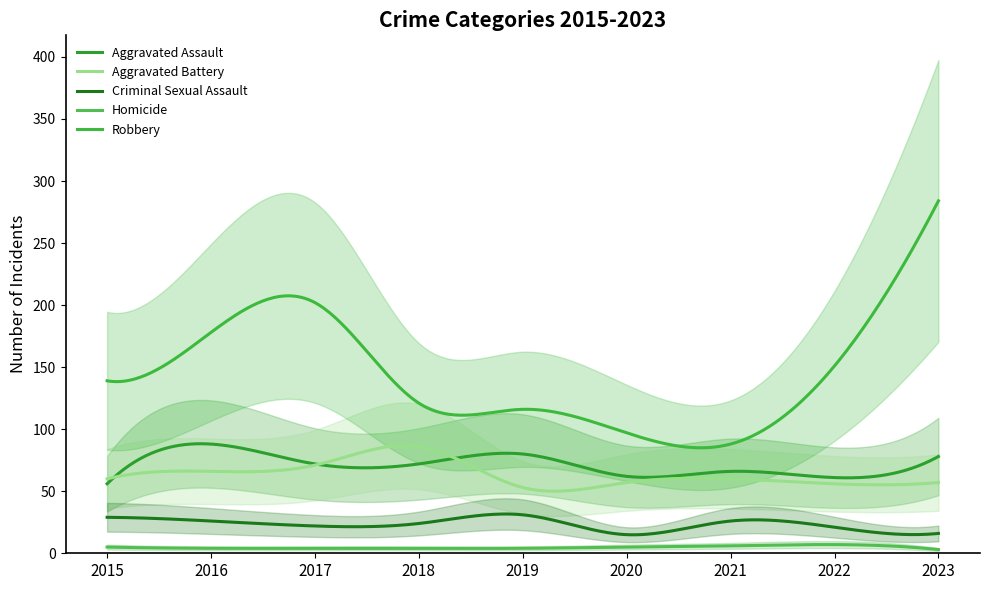

The Homicide series shows 13 at 2022. True or false?

False